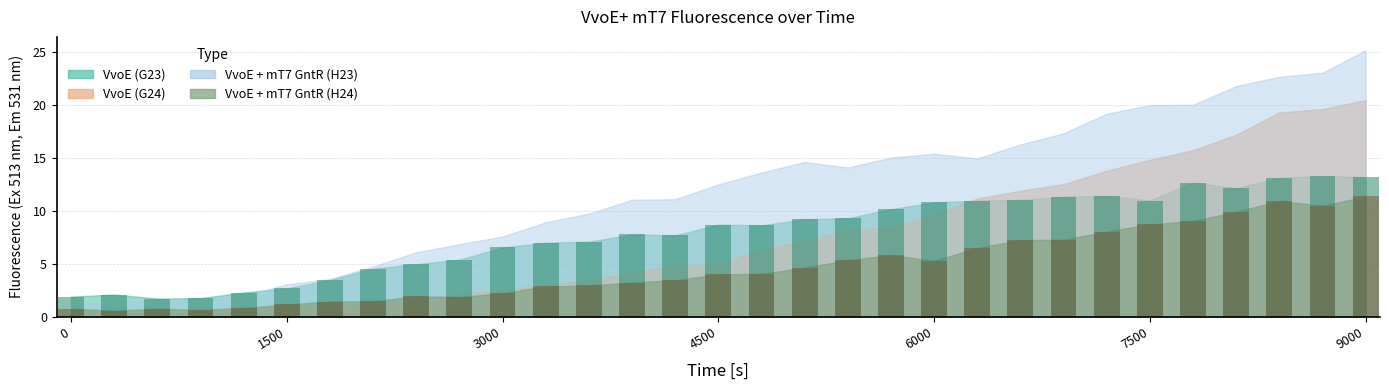

True or false: VvoE (G23) has a value of 2.3 at 1200.

True